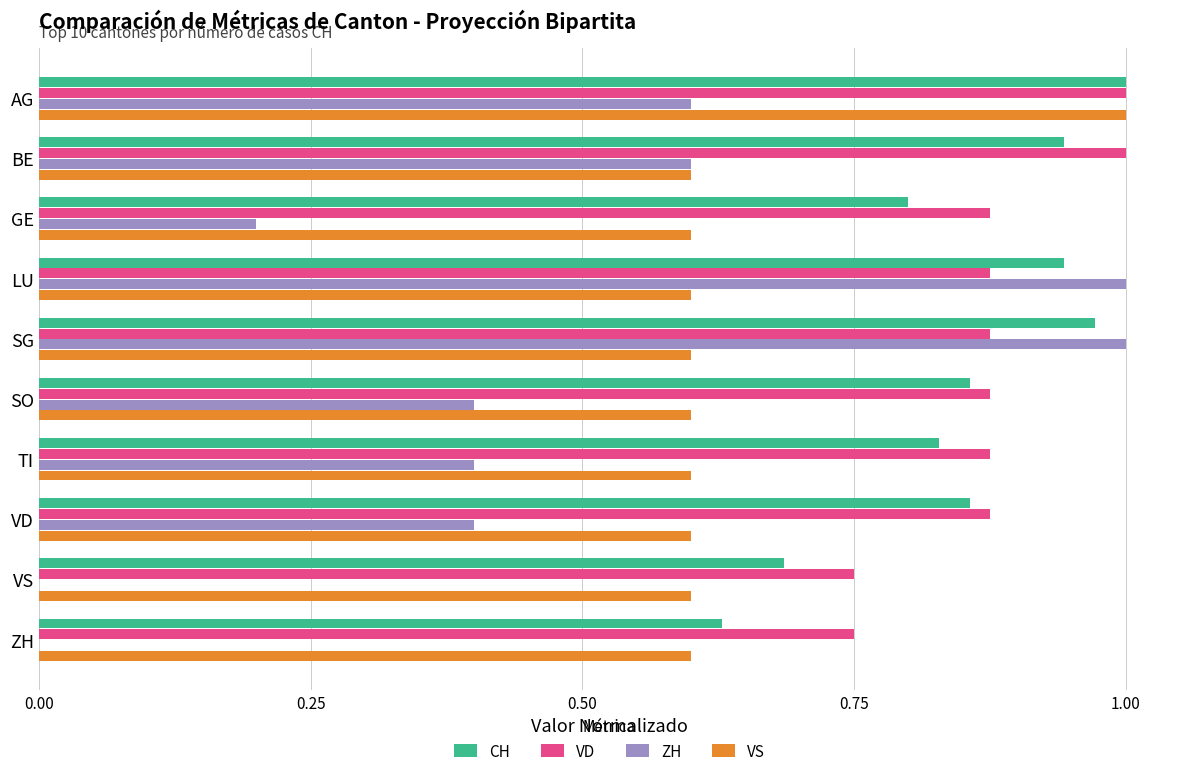

What is the total value across all series at LU?

3.4